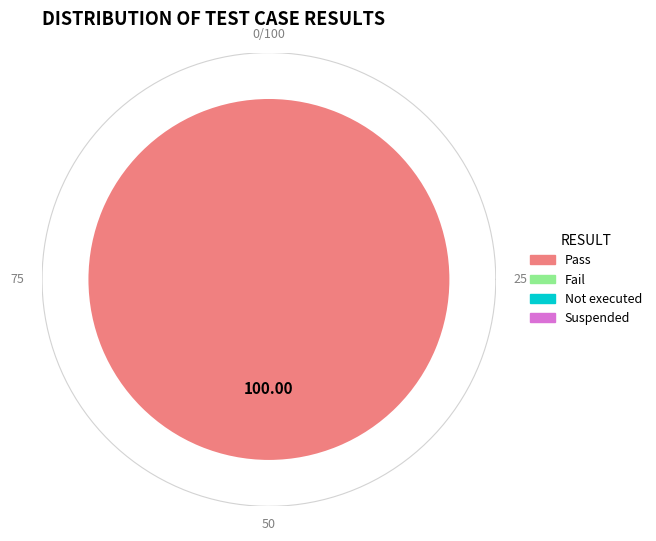

Which has a higher value, Fail or Not executed?

Fail